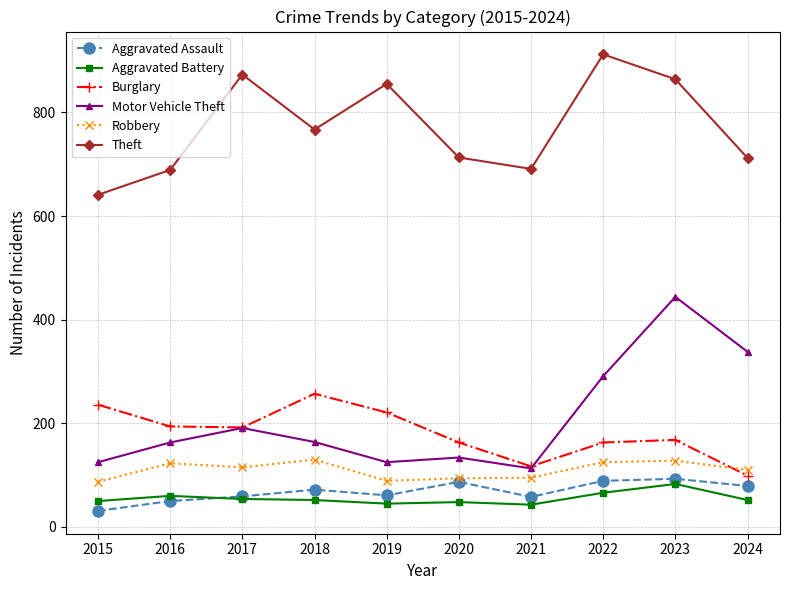

What is the sum of the Aggravated Battery values at 2019 and 2018?

97